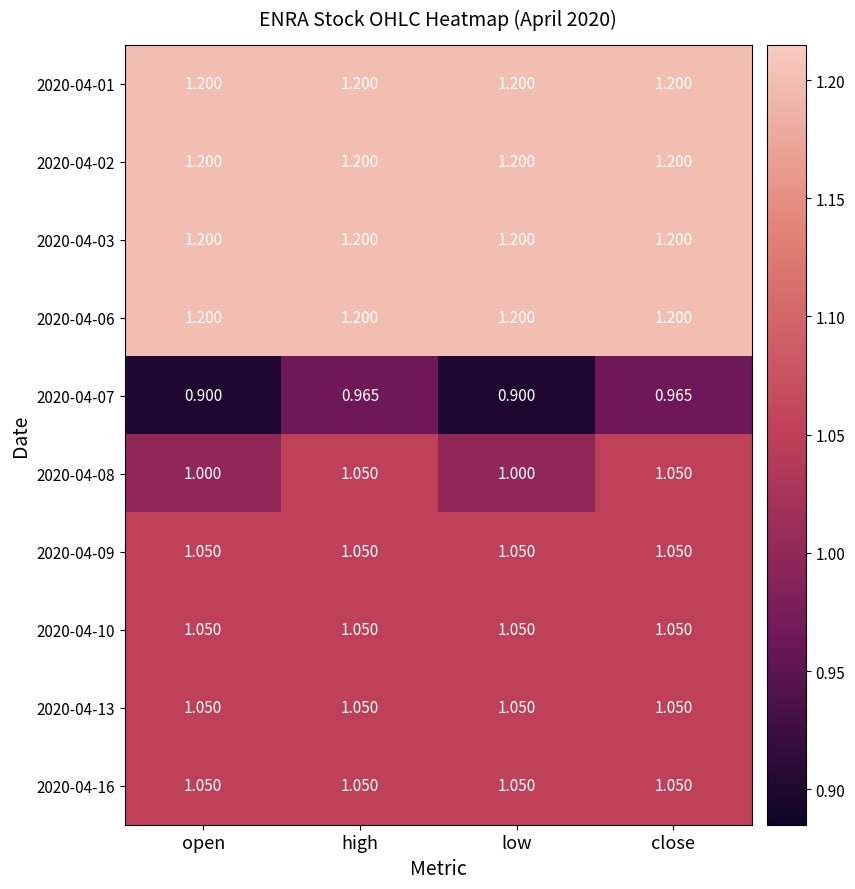

Is the value of 2020-04-08 at open greater than the value of 2020-04-03 at close?

No